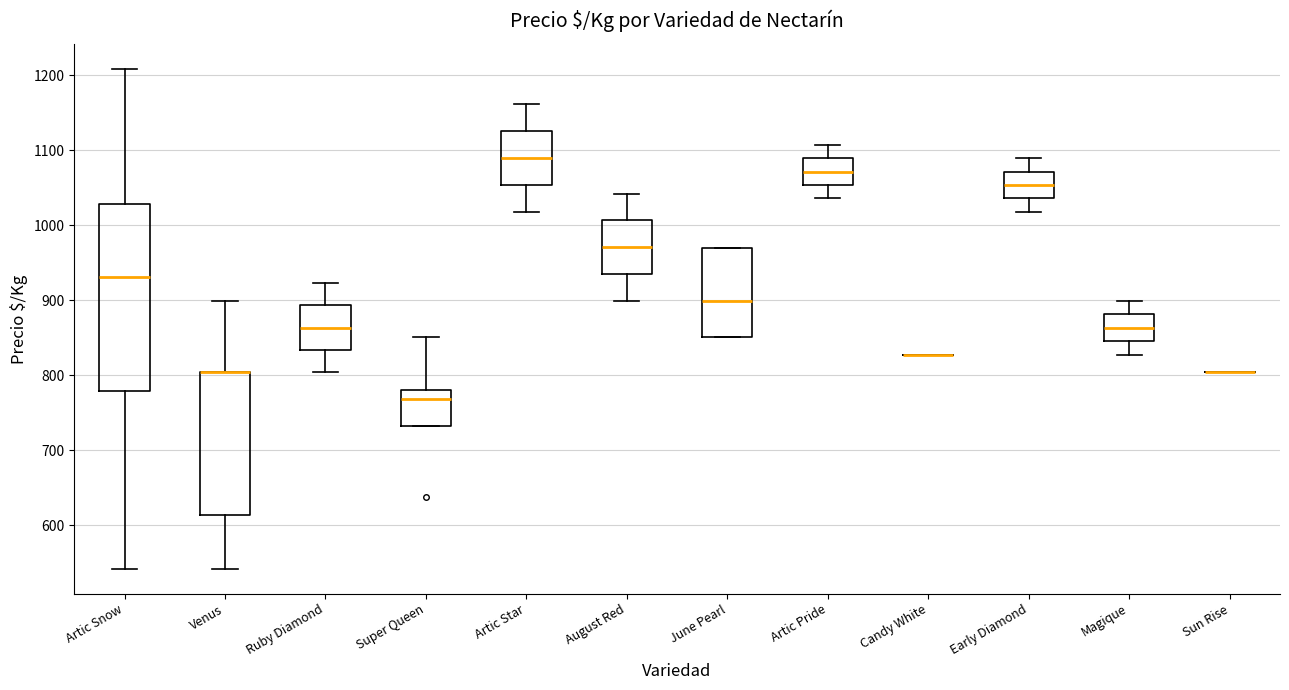

Reading left to right, read every box against the y-axis: the position of its median line, the range the box covers, and the ends of its whiskers. The values are not printed on the chart, so give them approximately, as read against the axis.

Artic Snow: median 930, box 780 to 1030, whiskers 540 to 1210
Venus: median 800 (drawn on the box's upper edge), box 610 to 800, whiskers 540 to 900
Ruby Diamond: median 860, box 830 to 890, whiskers 800 to 920
Super Queen: median 770, box 730 to 780, whiskers 730 to 850
Artic Star: median 1090, box 1050 to 1130, whiskers 1020 to 1160
August Red: median 970, box 930 to 1010, whiskers 900 to 1040
June Pearl: median 900, box 850 to 970, whiskers 850 to 970
Artic Pride: median 1070, box 1050 to 1090, whiskers 1040 to 1110
Candy White: box collapsed to a line at 830, whiskers 830 to 830
Early Diamond: median 1050, box 1040 to 1070, whiskers 1020 to 1090
Magique: median 860, box 850 to 880, whiskers 830 to 900
Sun Rise: box collapsed to a line at 800, whiskers 800 to 800